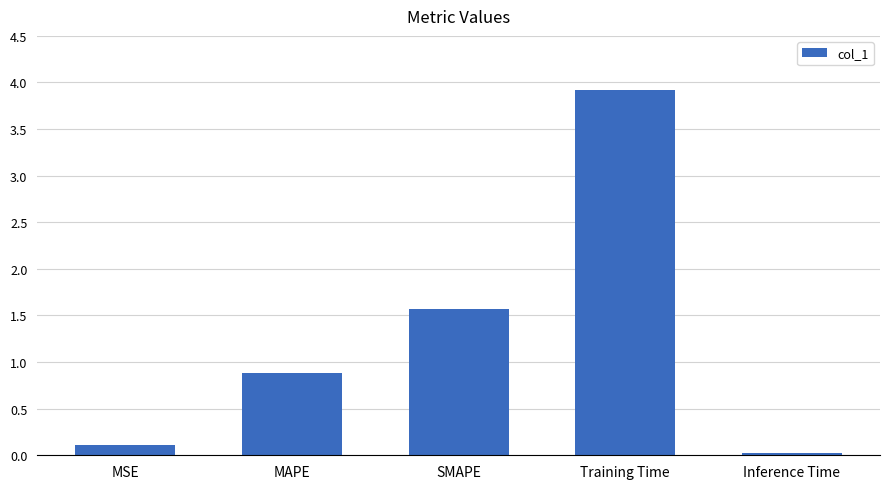

The chart shows a value of 0.1 at MSE. True or false?

True